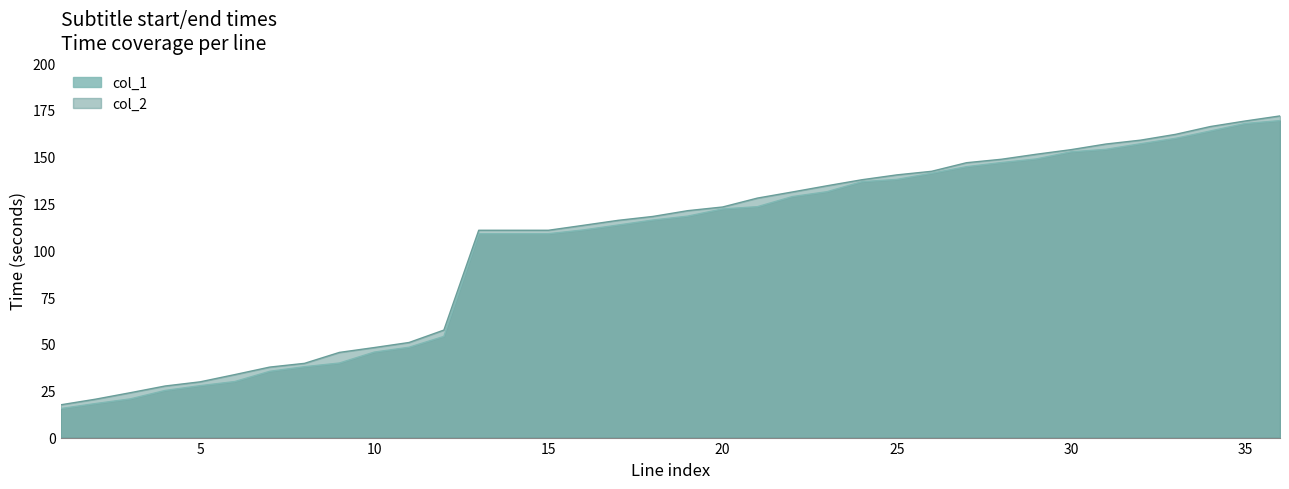

Reading left to right, list all the values displayed in this chart.

col_1: 15.5	18.2	20.7	25.2	27.7	29.9	35.4	37.9	39.8	45.7	48.2	54.0	108.9	108.9	108.9	110.9	113.5	116.2	118.3	122.1	123.3	128.7	131.3	136.7	137.9	141.2	144.7	146.9	148.8	152.6	153.9	156.9	159.8	163.7	167.7	169.3
col_2: 17.5	20.5	24.0	27.6	29.8	33.6	37.6	39.6	45.5	48.1	50.8	57.4	110.7	110.7	110.7	113.3	116.0	118.1	121.2	123.1	127.9	131.2	134.5	137.7	140.3	142.2	146.8	148.6	151.3	153.8	156.8	158.9	161.9	166.1	169.1	171.8